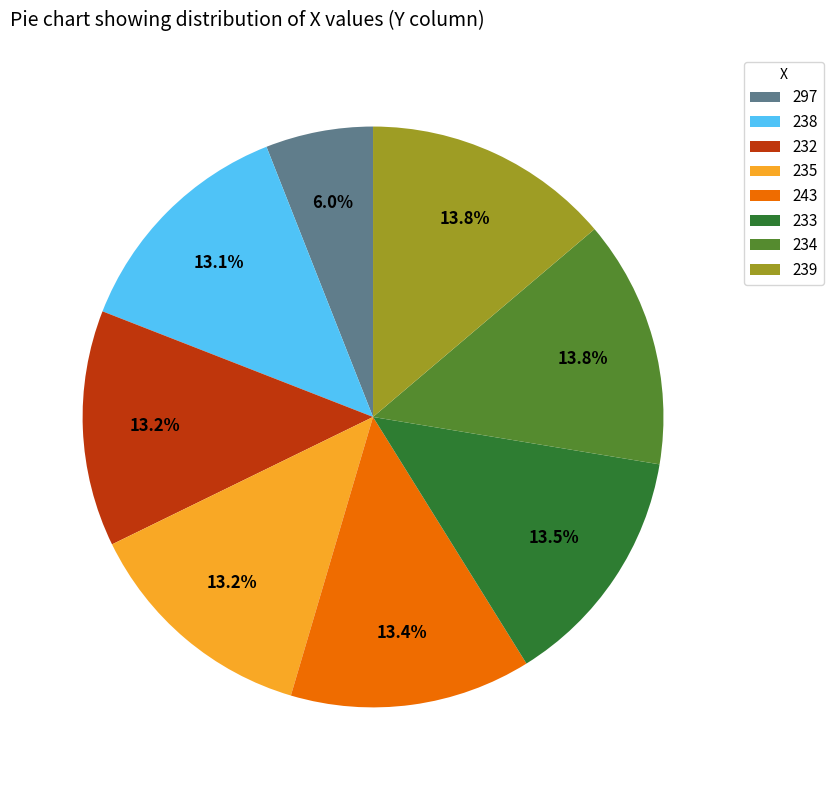

Do 232 and 297 together represent more than half of the pie?

No